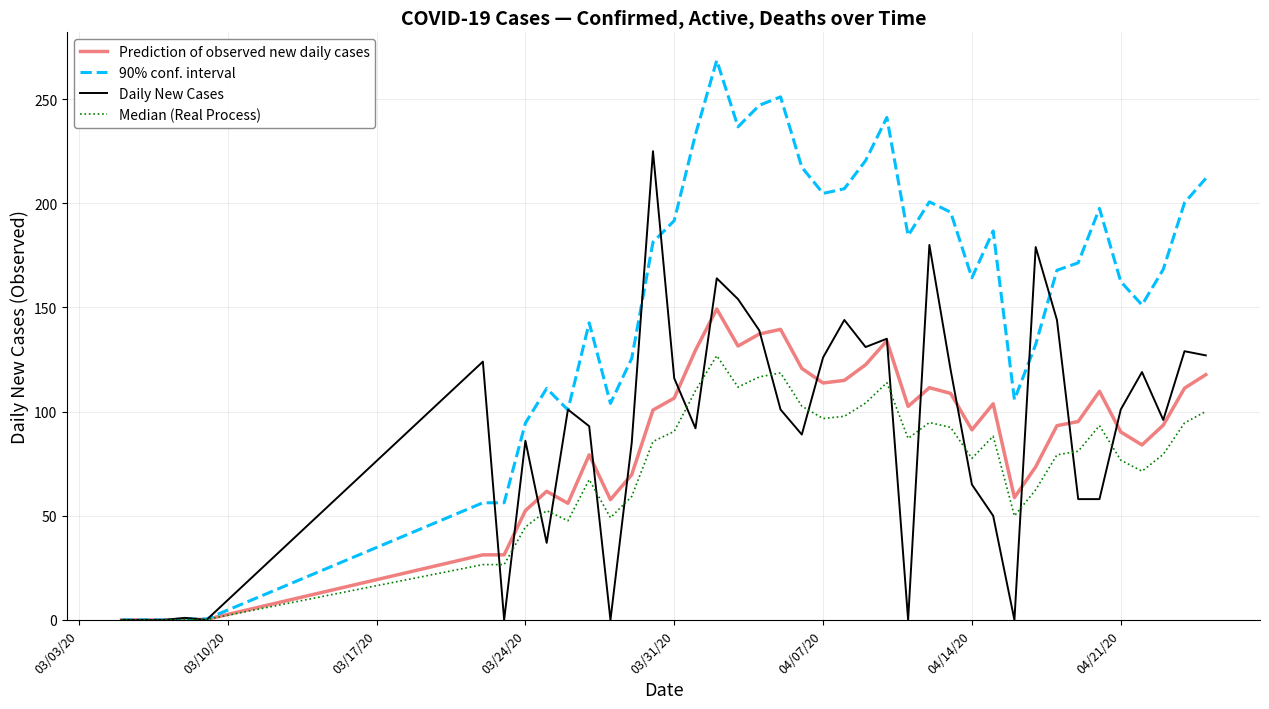

Rank the series by their maximum value, from lowest to highest.

Median (Real Process), Prediction of observed new daily cases, Daily New Cases, 90% conf. interval